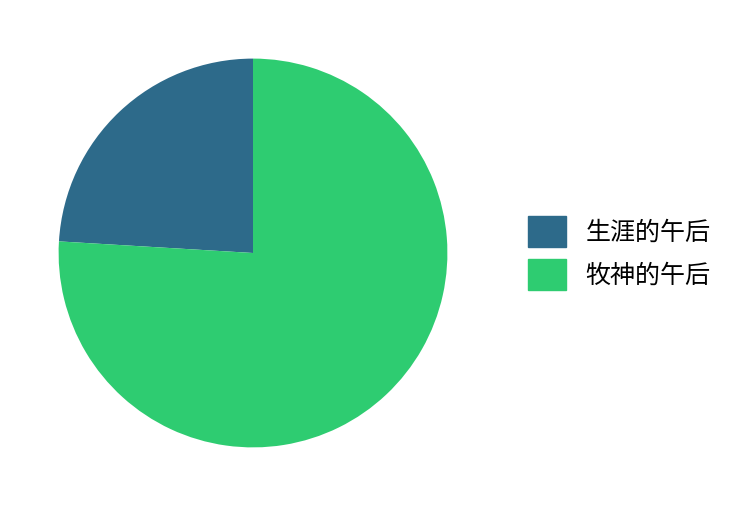

True or false: 牧神的午后 accounts for 76% of the total.

True